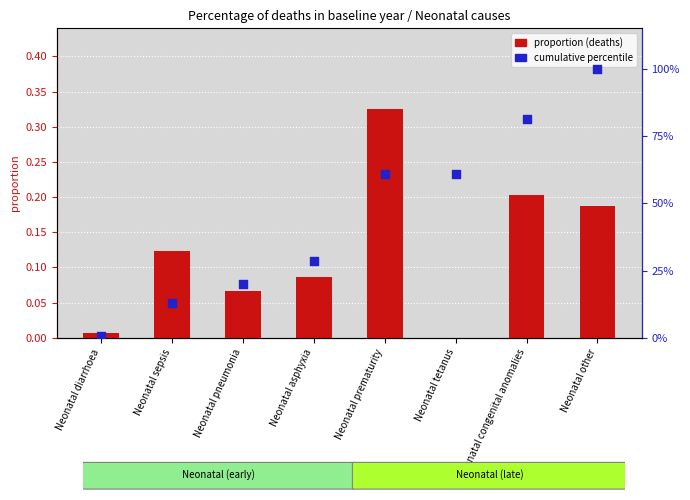

Which series has the widest spread of Y values?

cumulative percentile